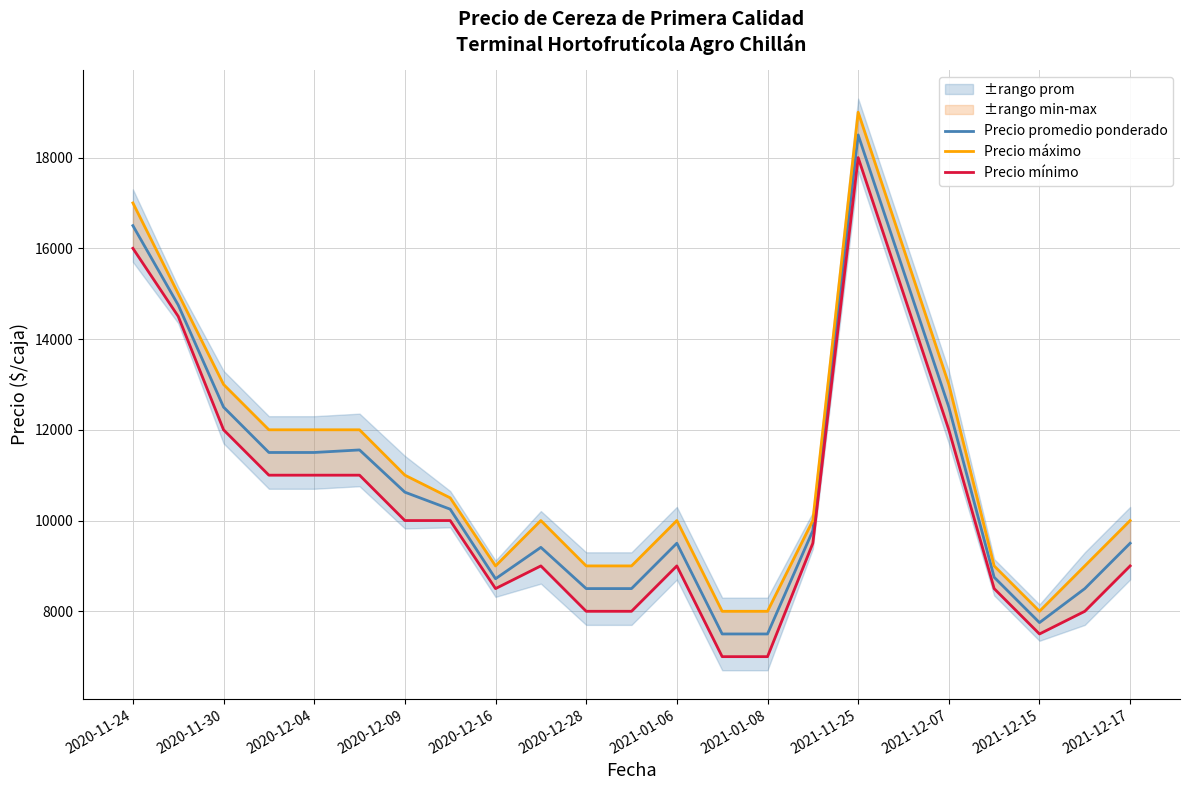

What value does the Precio máximo series have at 15?

10000